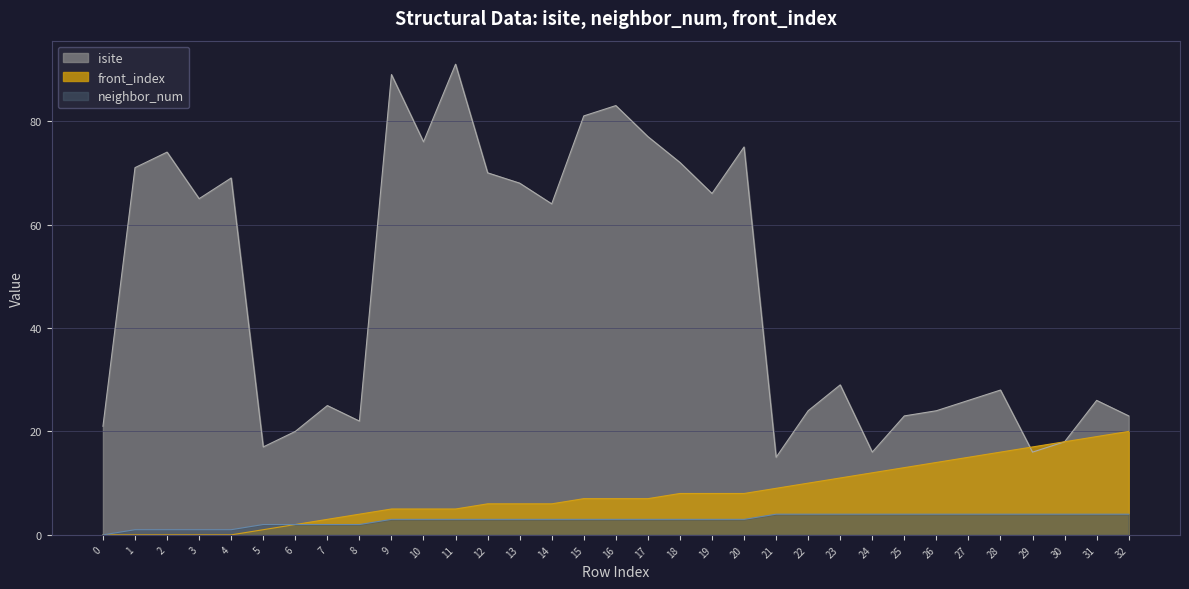

Where do isite and front_index first cross each other?

28 and 29